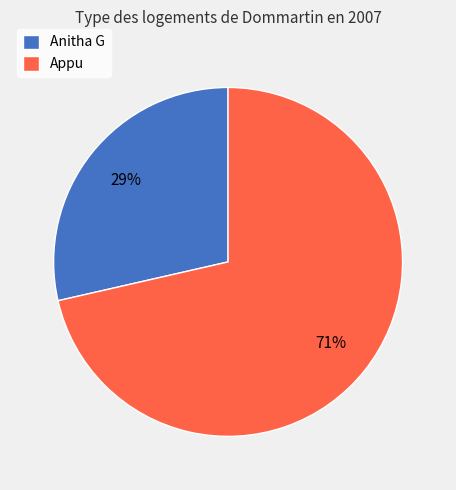

Is there any slice that represents more than half of the pie?

Yes